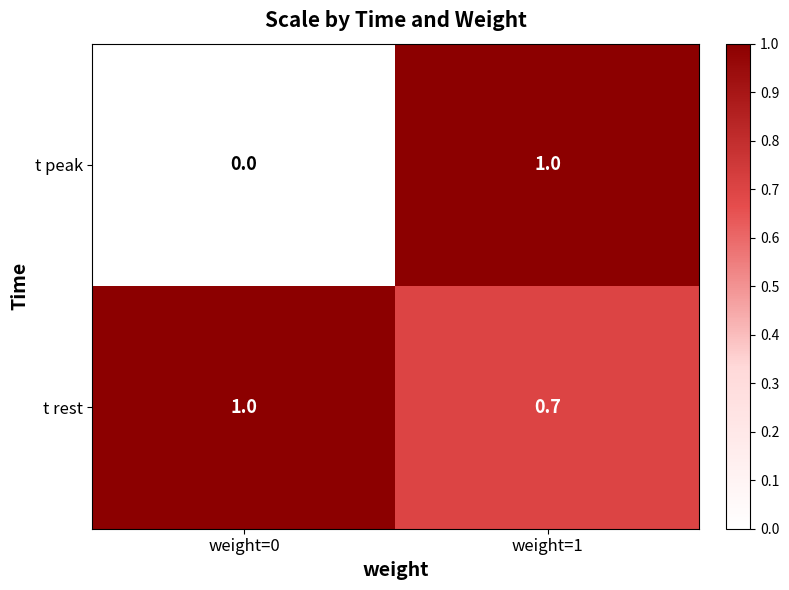

Reading left to right, extract all data points from this chart.

t peak: weight=0=0.0	weight=1=1.0
t rest: weight=0=1.0	weight=1=0.7